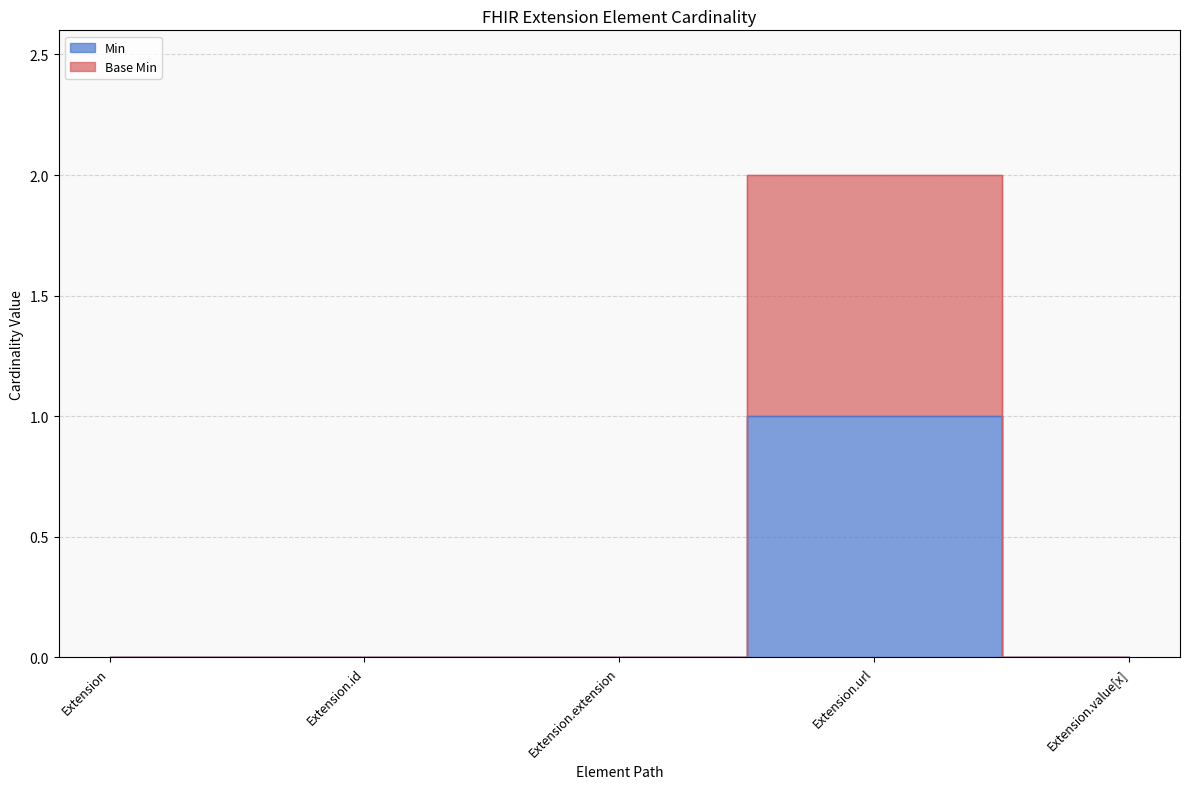

What is the sum of the Base Min values at Extension.url and Extension.value[x]?

2